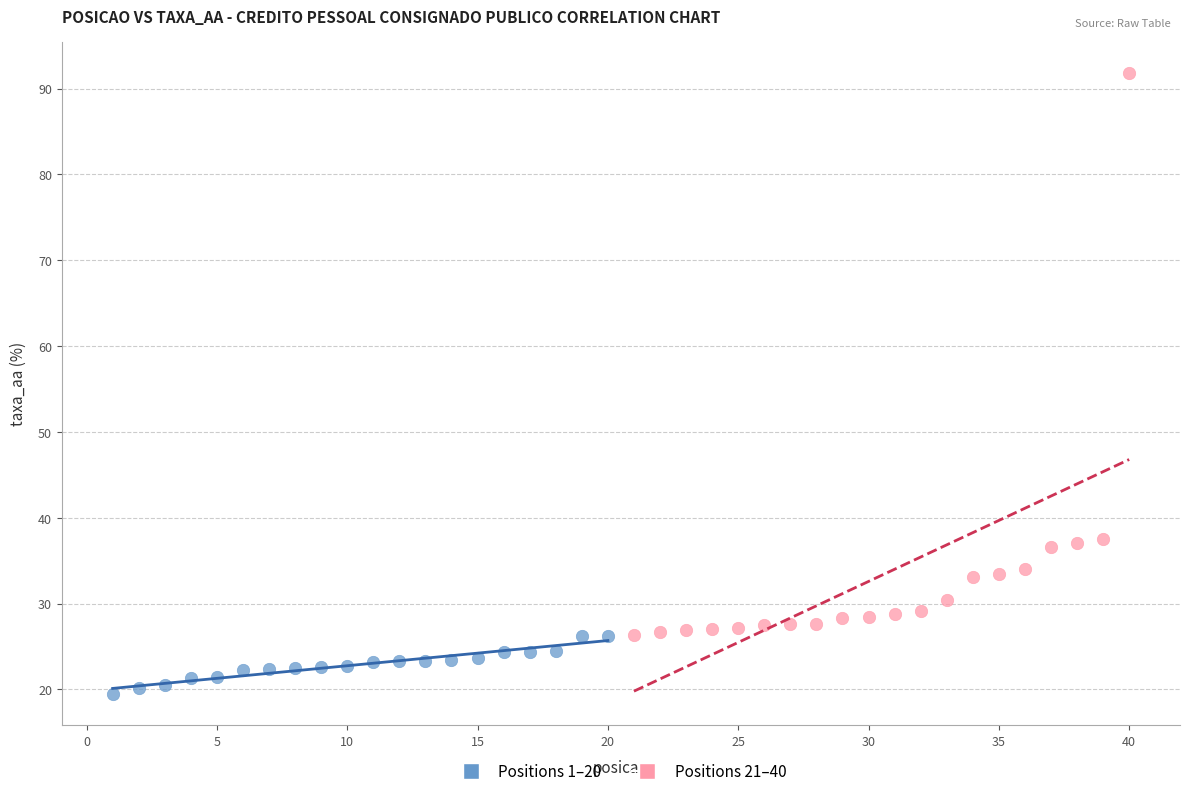

Which series has the largest Y range (max minus min)?

Positions 21–40